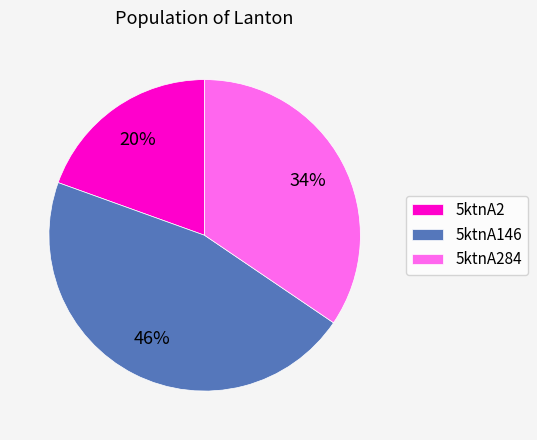

To the nearest percent, what portion does 5ktnA284 represent?

34%